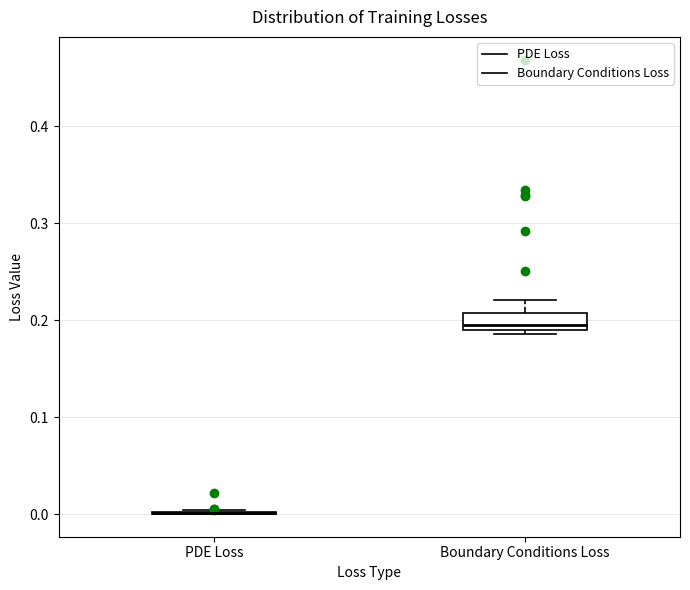

Reading left to right, read every box against the y-axis: the position of its median line, the range the box covers, and the ends of its whiskers. The values are not printed on the chart, so give them approximately, as read against the axis.

PDE Loss: box collapsed to a line at 0.00, whiskers 0.00 to 0.00
Boundary Conditions Loss: median 0.19 (just above the box's lower edge), box 0.19 to 0.21, whiskers 0.19 (just below the box's lower edge) to 0.22